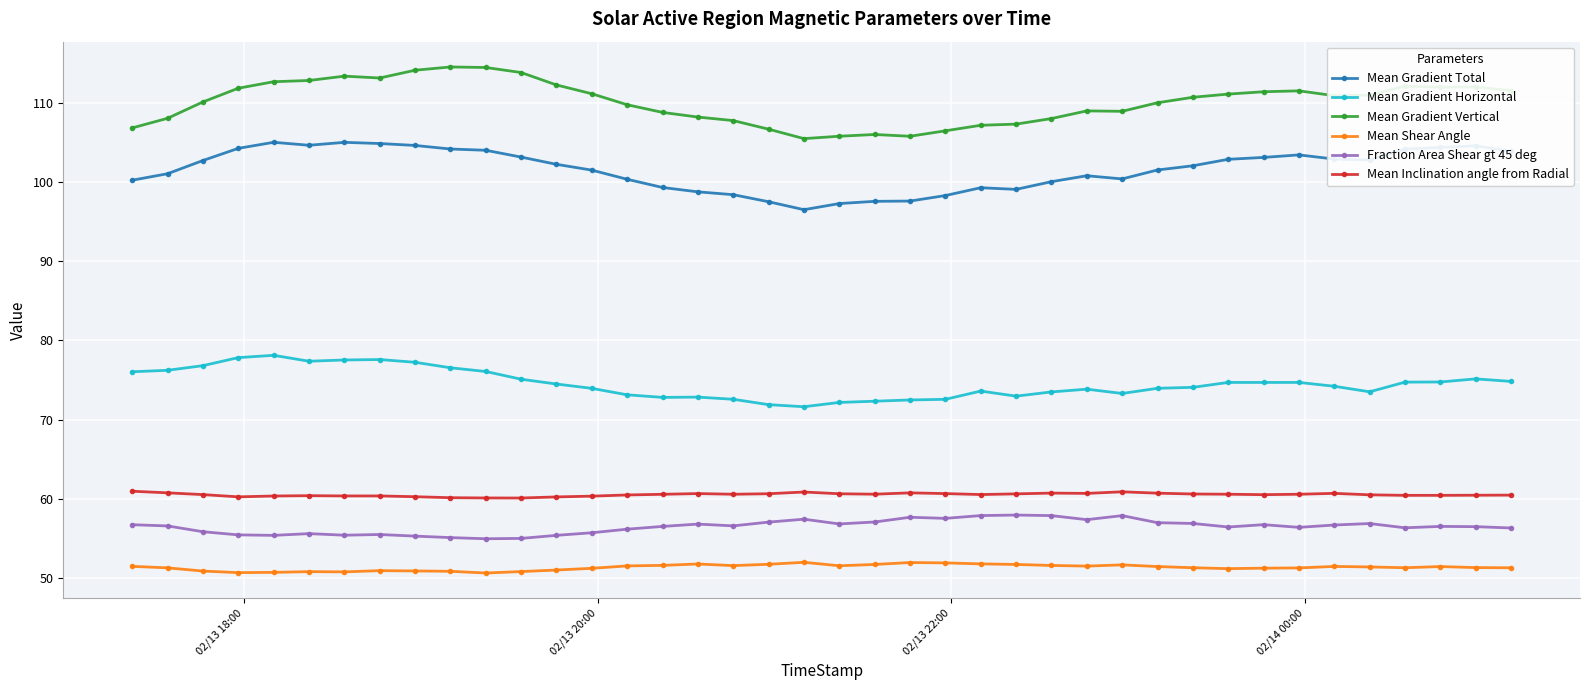

Rank the series by their maximum value, from lowest to highest.

Mean Shear Angle, Fraction Area Shear gt 45 deg, Mean Inclination angle from Radial, Mean Gradient Horizontal, Mean Gradient Total, Mean Gradient Vertical